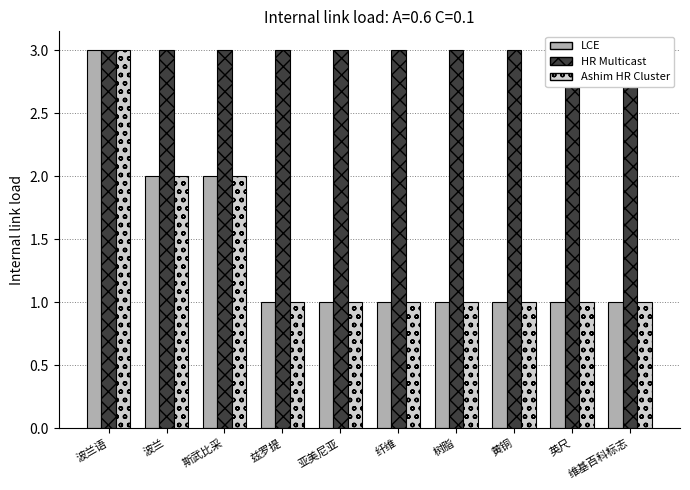

What are all the series names shown in the legend?

LCE, HR Multicast, Ashim HR Cluster